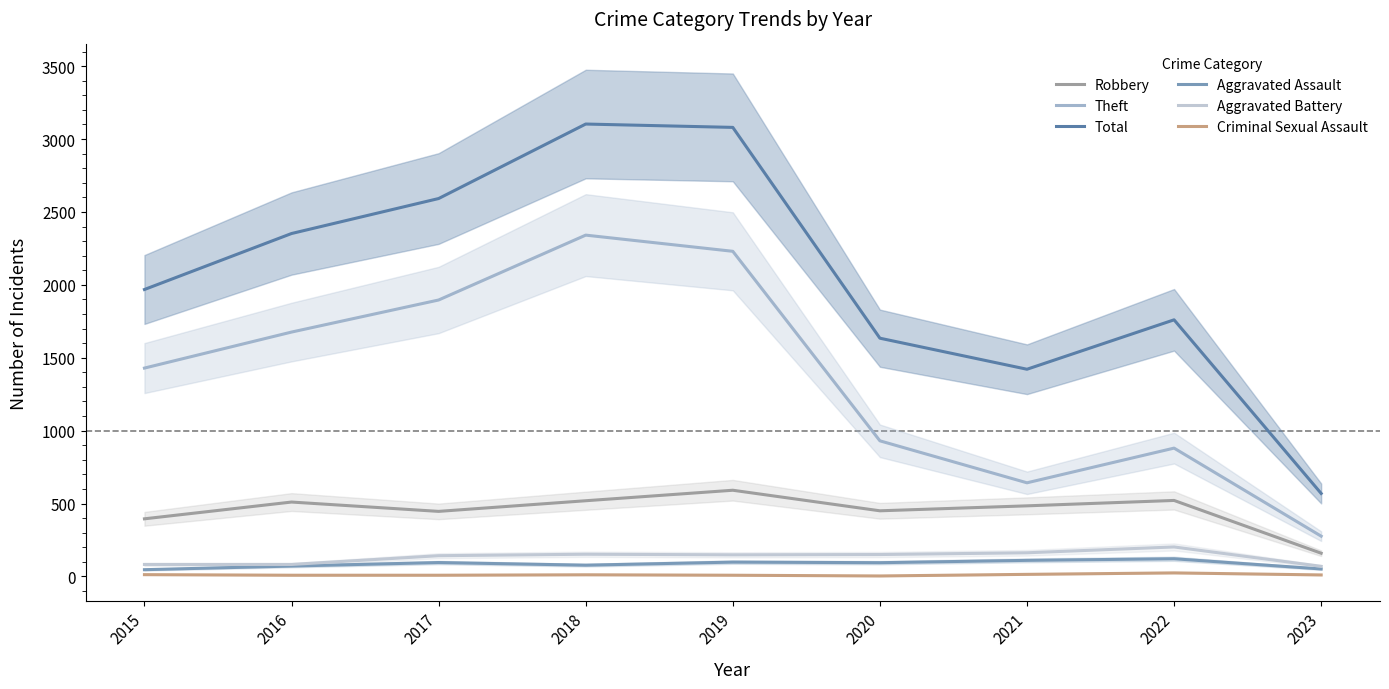

Is this an area chart (filled region under the line)?

No